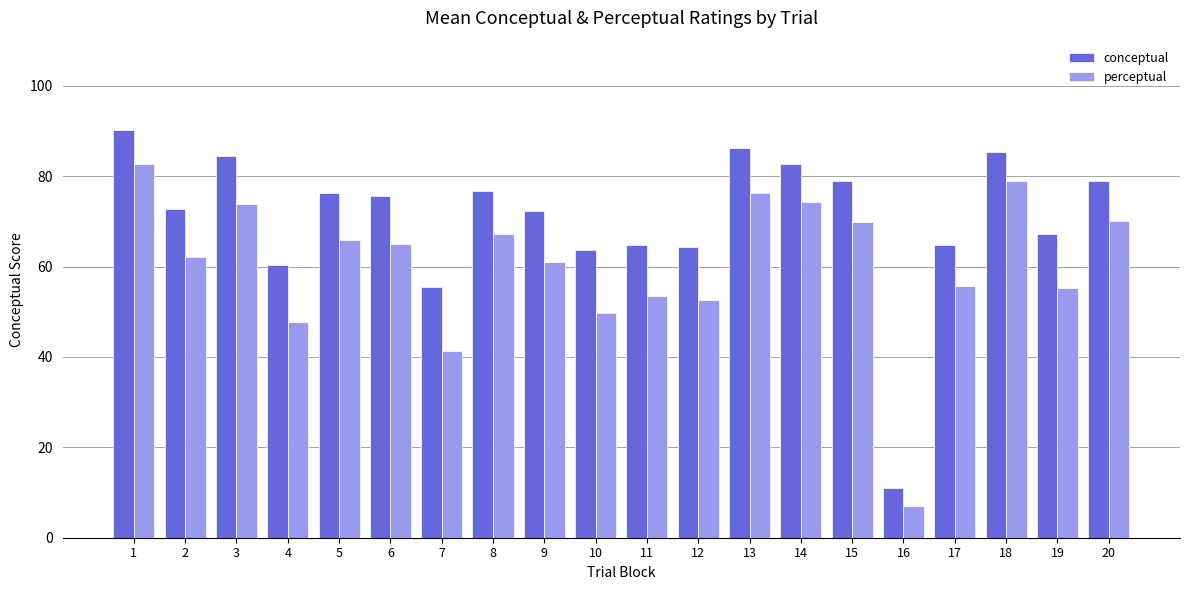

True or false: perceptual has a value of 47.8 at 4.

True